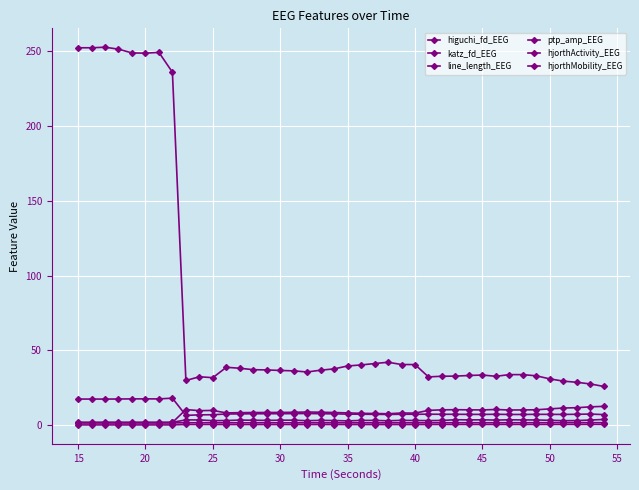

What is the value of the katz_fd_EEG point at the 8th from the left?

1.9